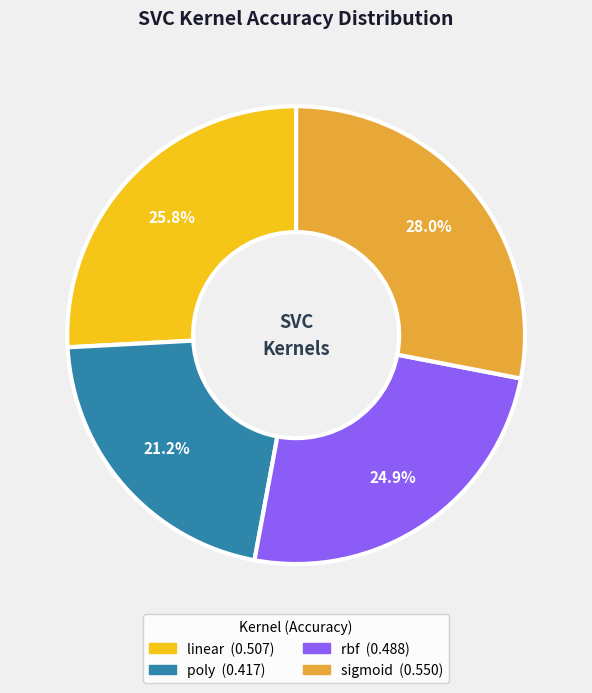

Between poly and sigmoid, which is larger?

sigmoid